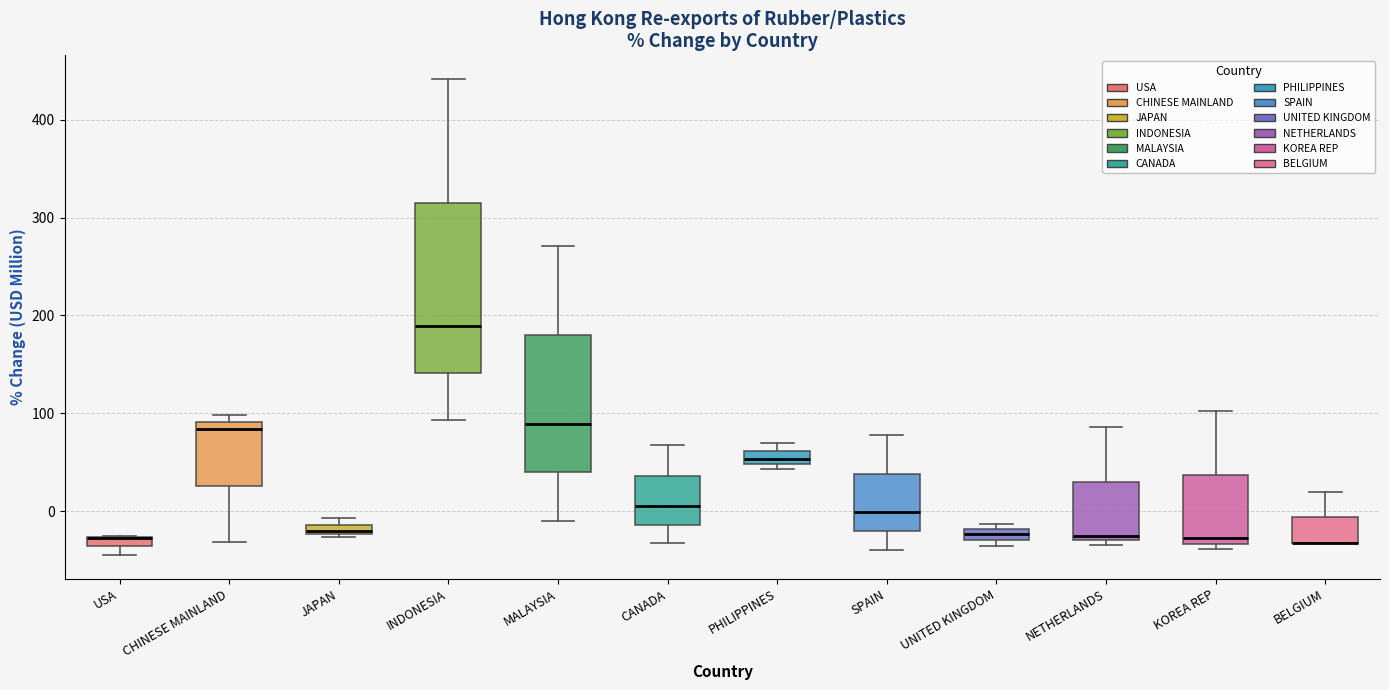

Which box is the tallest, from its lower edge to its upper edge?

INDONESIA